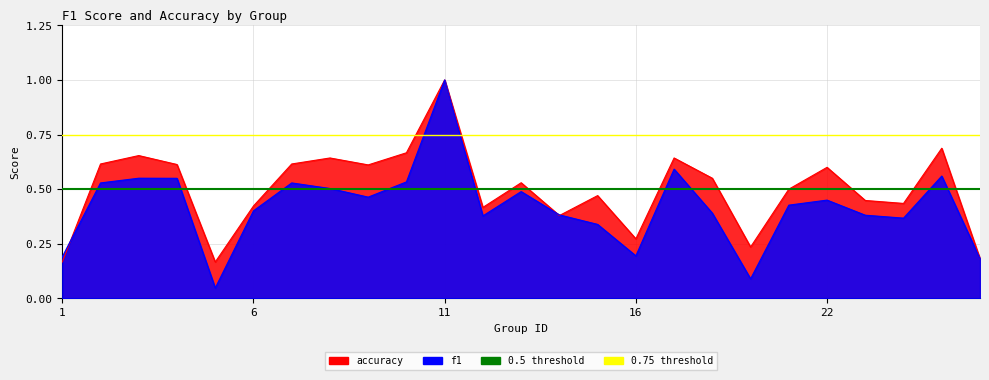

What is the value of the 0.75 threshold point at the 2nd from the left?

0.8